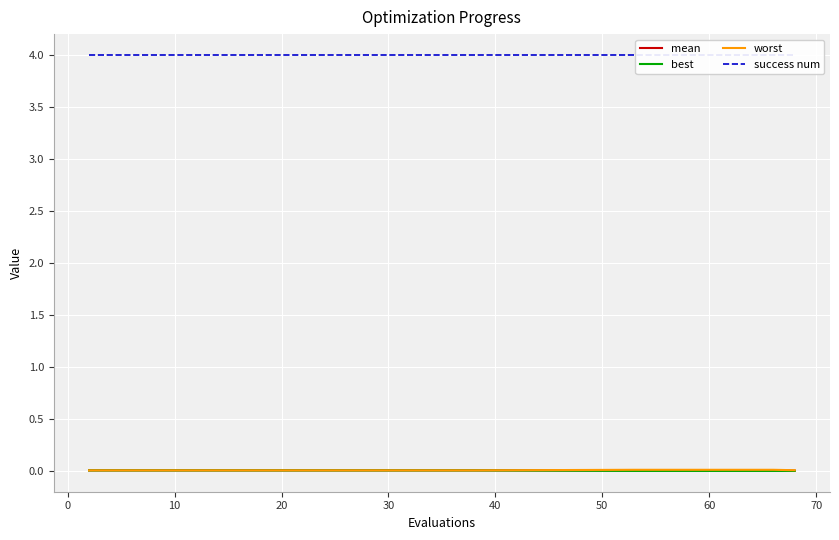

Is this an area chart (filled region under the line)?

No